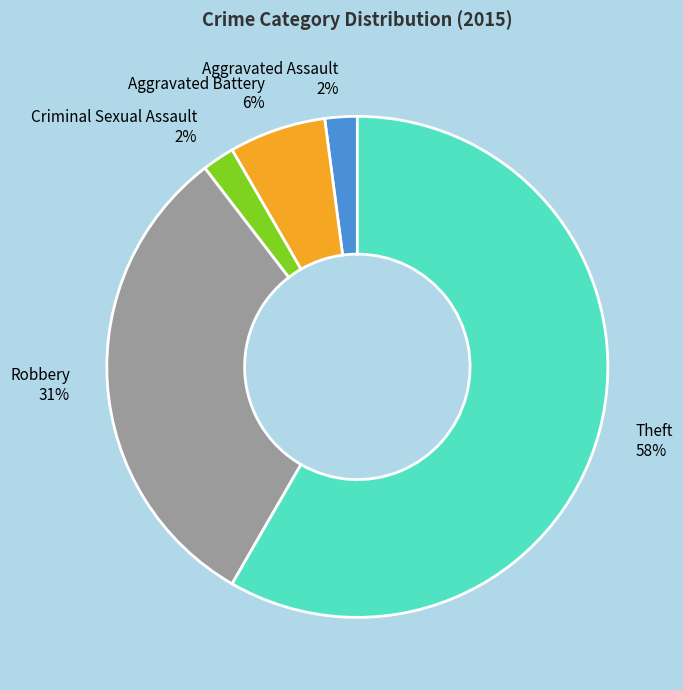

Is the sum of Robbery and Criminal Sexual Assault greater than half?

No